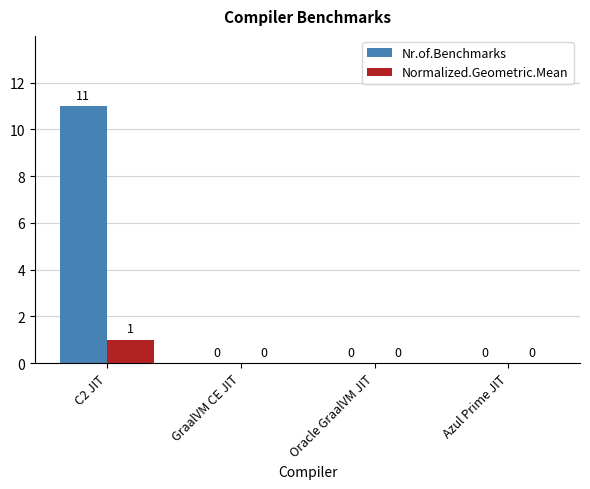

How many data points in Nr.of.Benchmarks are above 0?

1